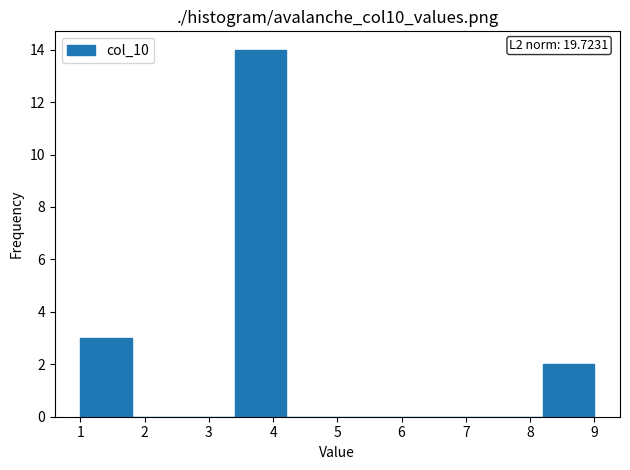

Over which range of the x-axis is the bar tallest?

3.4 to 4.2